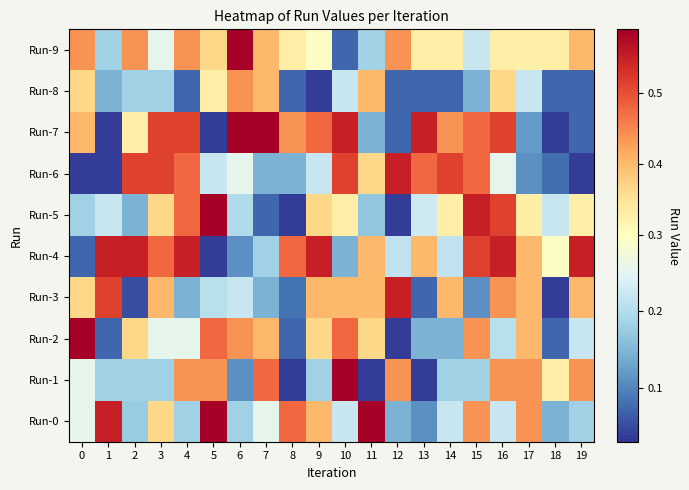

Reading left to right, transcribe all the data shown in this chart.

Run-0: 0=0.3	1=0.5	2=0.2	3=0.4	4=0.2	5=0.6	6=0.2	7=0.3	8=0.5	9=0.4	10=0.2	11=0.6	12=0.1	13=0.1	14=0.2	15=0.4	16=0.2	17=0.4	18=0.1	19=0.2
Run-1: 0=0.3	1=0.2	2=0.2	3=0.2	4=0.4	5=0.4	6=0.1	7=0.5	8=0.0	9=0.2	10=0.6	11=0.0	12=0.4	13=0.0	14=0.2	15=0.2	16=0.4	17=0.4	18=0.3	19=0.4
Run-2: 0=0.6	1=0.1	2=0.4	3=0.3	4=0.3	5=0.5	6=0.4	7=0.4	8=0.1	9=0.4	10=0.5	11=0.4	12=0.0	13=0.1	14=0.1	15=0.4	16=0.2	17=0.4	18=0.1	19=0.2
Run-3: 0=0.4	1=0.5	2=0.1	3=0.4	4=0.1	5=0.2	6=0.2	7=0.1	8=0.1	9=0.4	10=0.4	11=0.4	12=0.5	13=0.1	14=0.4	15=0.1	16=0.4	17=0.4	18=0.0	19=0.4
Run-4: 0=0.1	1=0.5	2=0.5	3=0.5	4=0.5	5=0.0	6=0.1	7=0.2	8=0.5	9=0.5	10=0.1	11=0.4	12=0.2	13=0.4	14=0.2	15=0.5	16=0.5	17=0.4	18=0.3	19=0.5
Run-5: 0=0.2	1=0.2	2=0.1	3=0.4	4=0.5	5=0.6	6=0.2	7=0.1	8=0.0	9=0.4	10=0.3	11=0.2	12=0.0	13=0.2	14=0.3	15=0.5	16=0.5	17=0.3	18=0.2	19=0.3
Run-6: 0=0.0	1=0.0	2=0.5	3=0.5	4=0.5	5=0.2	6=0.3	7=0.1	8=0.1	9=0.2	10=0.5	11=0.4	12=0.5	13=0.5	14=0.5	15=0.5	16=0.3	17=0.1	18=0.1	19=0.0
Run-7: 0=0.4	1=0.0	2=0.3	3=0.5	4=0.5	5=0.0	6=0.6	7=0.6	8=0.4	9=0.5	10=0.5	11=0.1	12=0.1	13=0.5	14=0.4	15=0.5	16=0.5	17=0.1	18=0.0	19=0.1
Run-8: 0=0.4	1=0.1	2=0.2	3=0.2	4=0.1	5=0.3	6=0.4	7=0.4	8=0.1	9=0.0	10=0.2	11=0.4	12=0.1	13=0.1	14=0.1	15=0.1	16=0.4	17=0.2	18=0.1	19=0.1
Run-9: 0=0.4	1=0.2	2=0.4	3=0.3	4=0.4	5=0.4	6=0.6	7=0.4	8=0.3	9=0.3	10=0.1	11=0.2	12=0.4	13=0.3	14=0.3	15=0.2	16=0.3	17=0.3	18=0.3	19=0.4